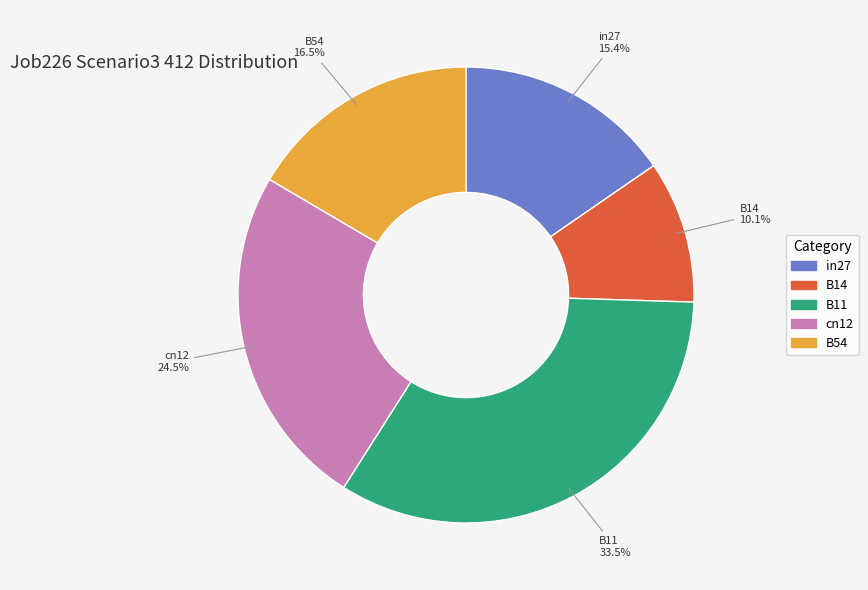

Which has a higher value, B14 or B11?

B11